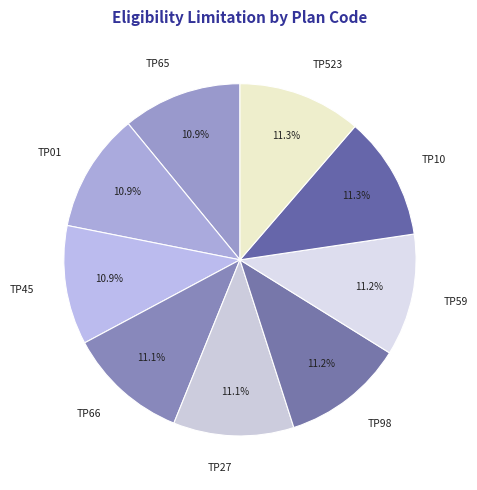

What percentage is NOT represented by TP59?

88.8%